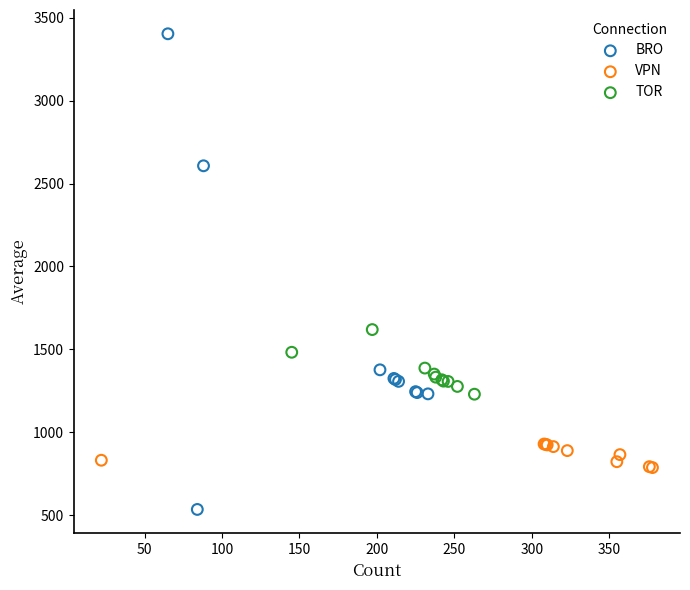

Which series has the widest spread of Y values?

BRO